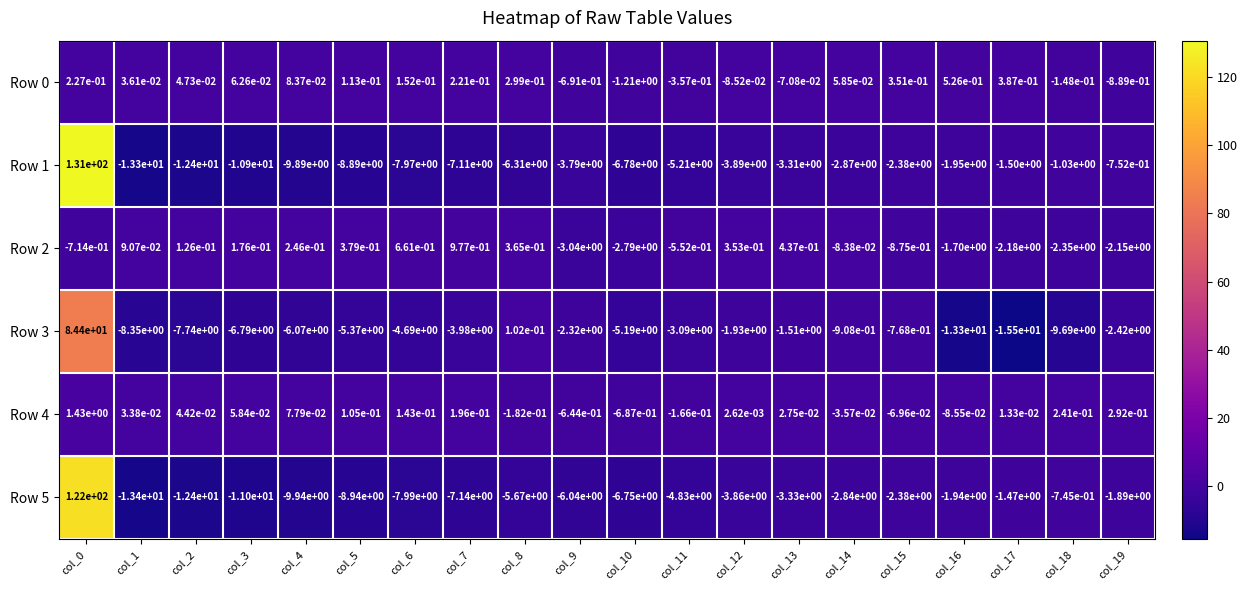

What is the spread (max minus min) of values at col_8?

6.7